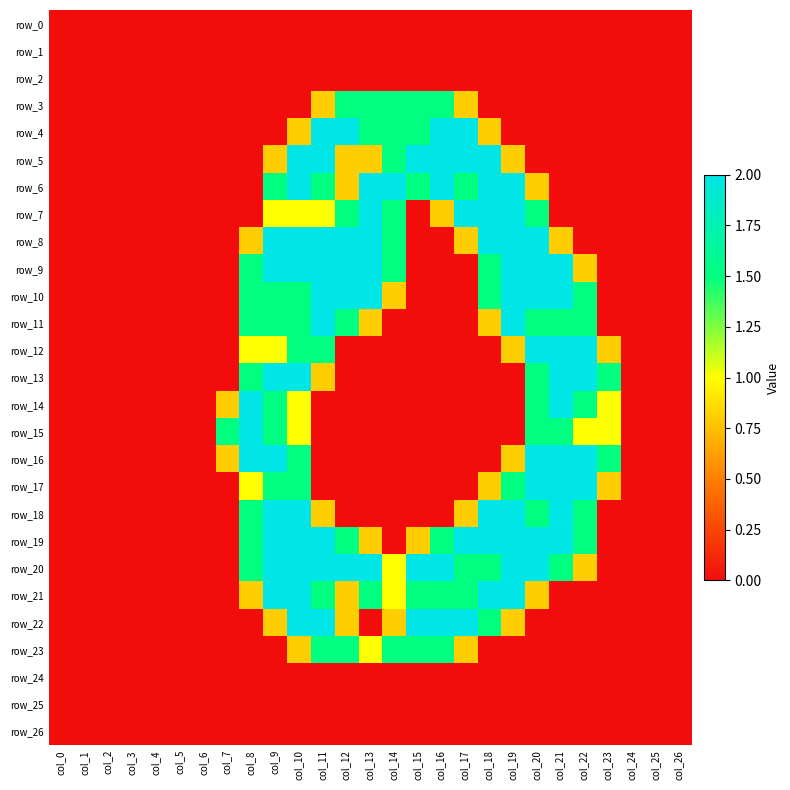

What is the spread (max minus min) of values at col_8?

2.0